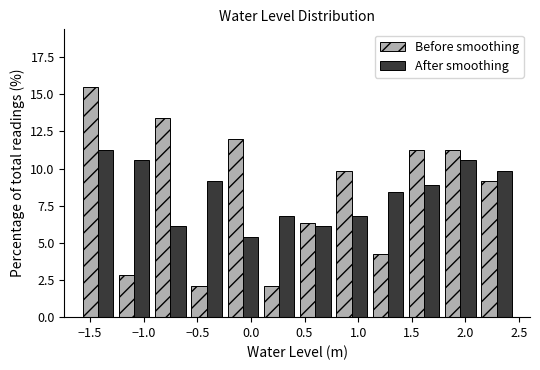

What is the height of the Before smoothing bar covering -0.90 to -0.60 on the x-axis? Neither the bar edges nor the heights are printed on the chart, so give them approximately, as read against the axes.

13.5